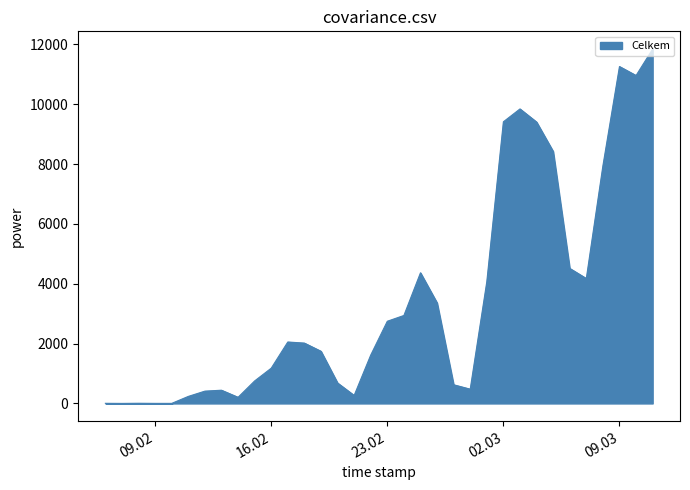

What is the greatest value displayed?

11841